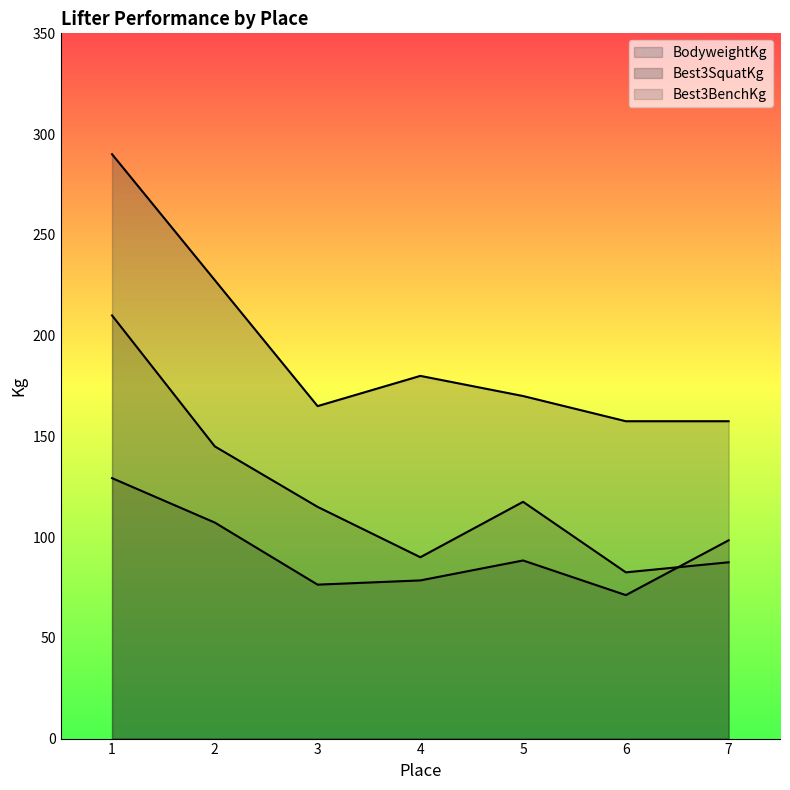

The value of Best3SquatKg at 5 is 170.0. True or false?

True